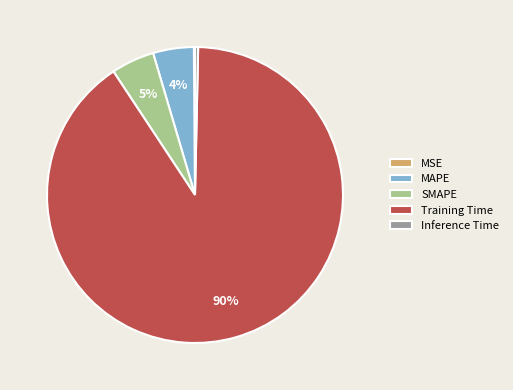

To the nearest percent, what is the average slice percentage?

20%